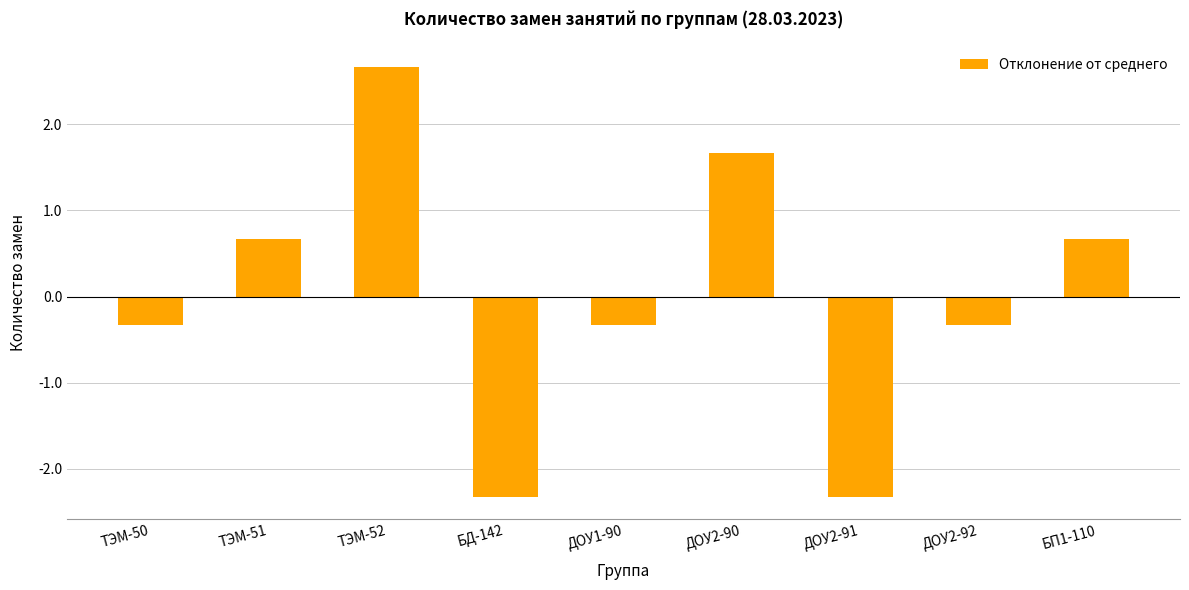

The value at БП1-110 is 0.7. True or false?

True